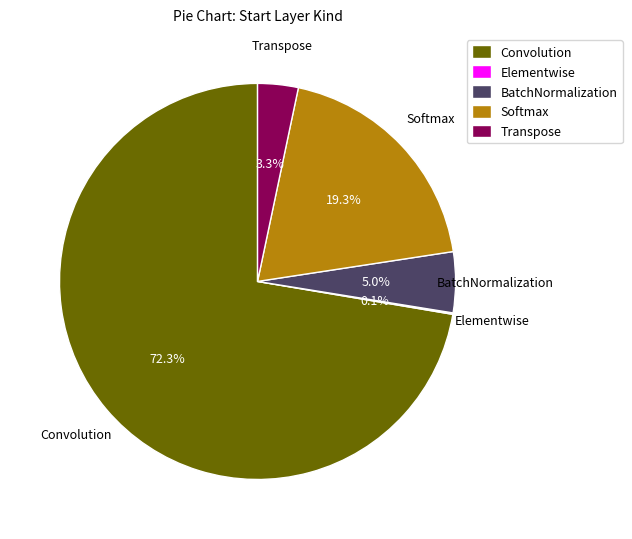

To the nearest percent, what is the difference between the Convolution and BatchNormalization slice percentages?

67%